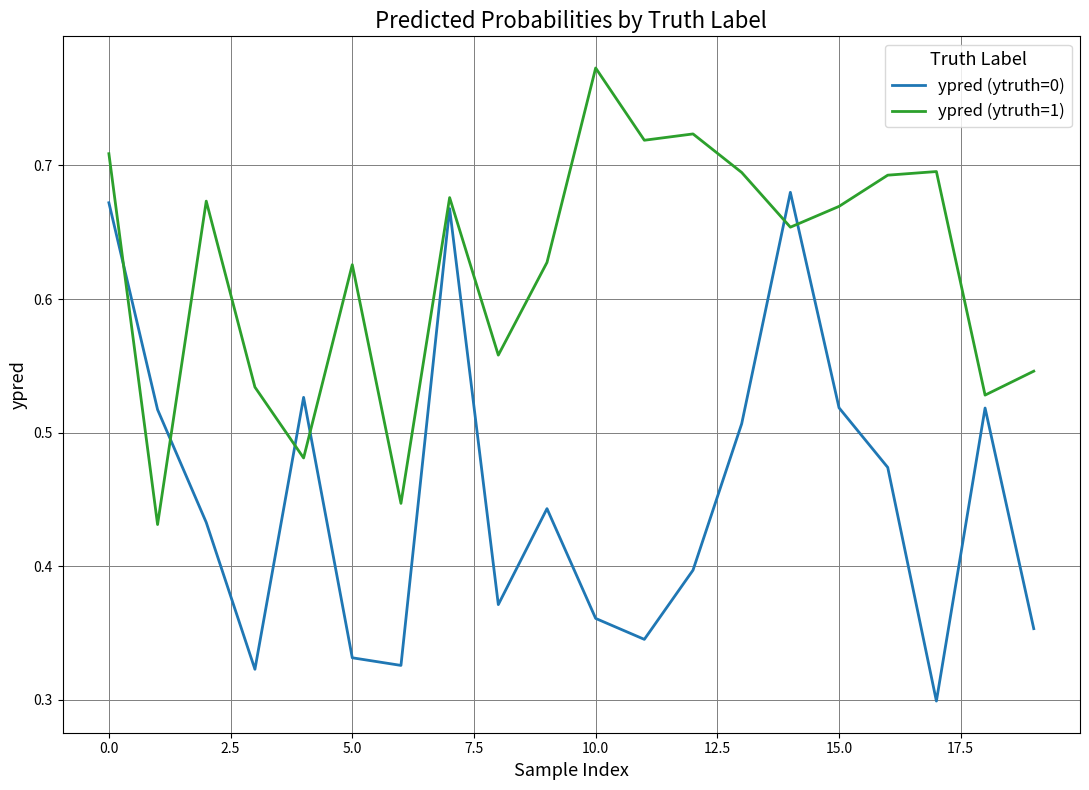

List the series in order of their overall mean, highest first.

ypred (ytruth=1), ypred (ytruth=0)